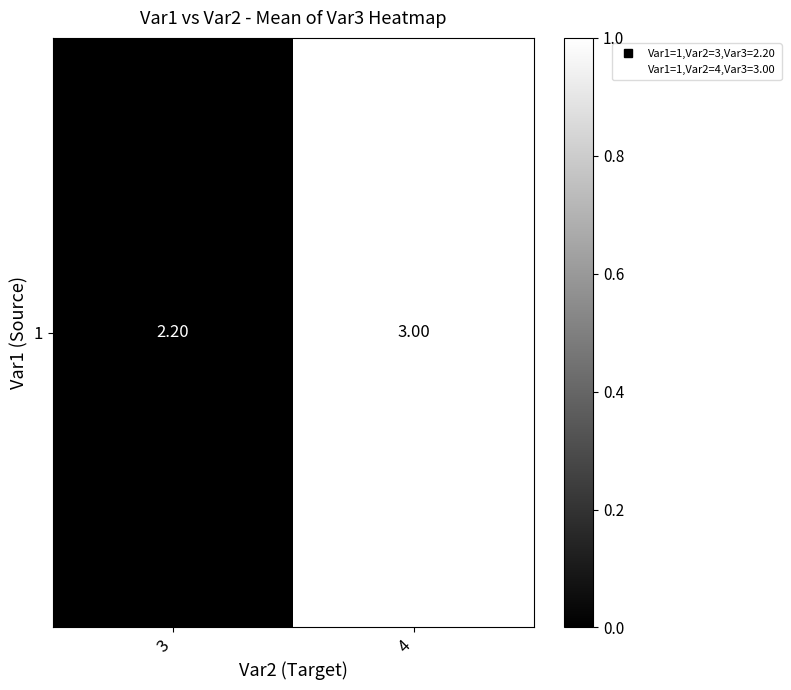

List the labels in order of value, largest first.

4, 3